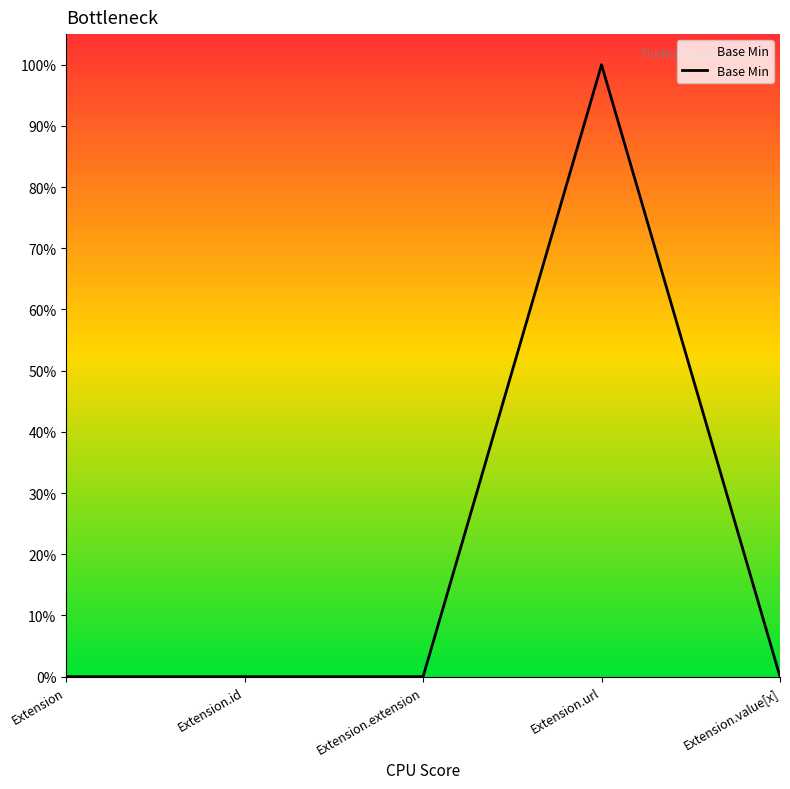

Does the chart have visible grid lines?

No